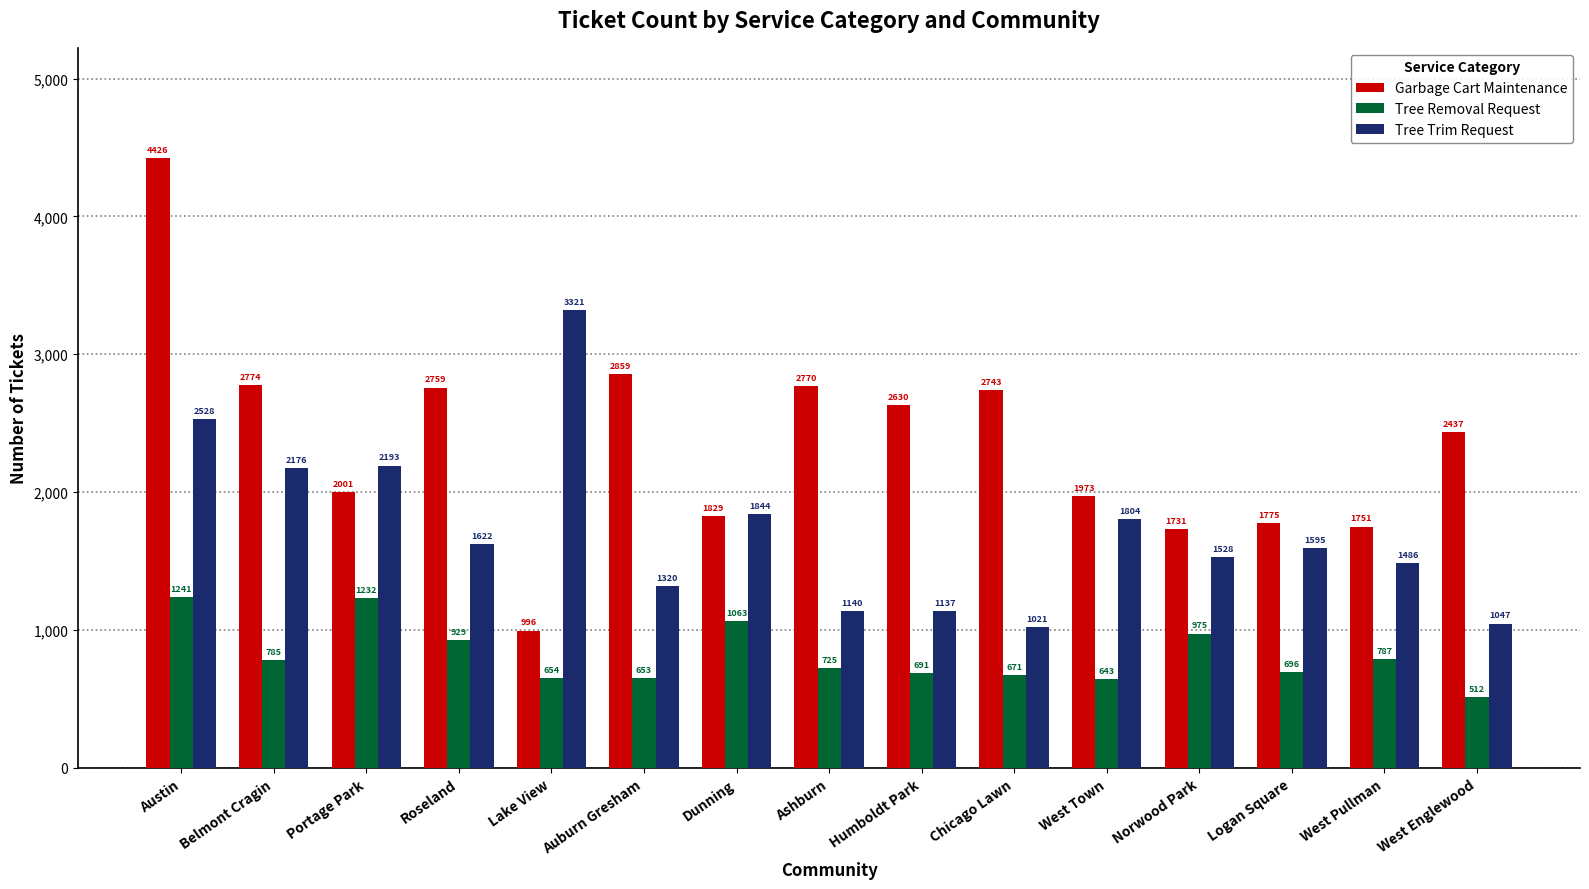

Is it true that Tree Trim Request equals 1826 at West Englewood?

False